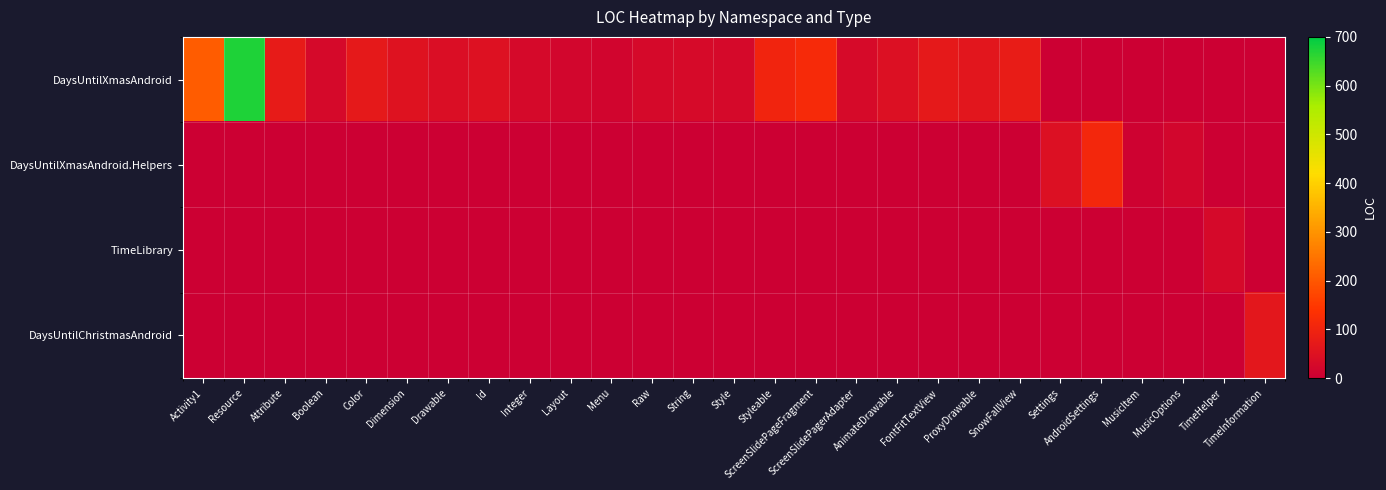

Reading left to right, transcribe all the data shown in this chart.

DaysUntilXmasAndroid: Activity1=210	Resource=675	Attribute=75	Boolean=27	Color=69	Dimension=51	Drawable=39	Id=48	Integer=27	Layout=18	Menu=15	Raw=27	String=30	Style=27	Styleable=102	ScreenSlidePageFragment=117	ScreenSlidePagerAdapter=28	AnimateDrawable=46	FontFitTextView=69	ProxyDrawable=62	SnowFallView=78	Settings=0	AndroidSettings=0	MusicItem=0	MusicOptions=0	TimeHelper=0	TimeInformation=0
DaysUntilXmasAndroid.Helpers: Activity1=0	Resource=0	Attribute=0	Boolean=0	Color=0	Dimension=0	Drawable=0	Id=0	Integer=0	Layout=0	Menu=0	Raw=0	String=0	Style=0	Styleable=0	ScreenSlidePageFragment=0	ScreenSlidePagerAdapter=0	AnimateDrawable=0	FontFitTextView=0	ProxyDrawable=0	SnowFallView=0	Settings=45	AndroidSettings=107	MusicItem=6	MusicOptions=18	TimeHelper=0	TimeInformation=0
TimeLibrary: Activity1=0	Resource=0	Attribute=0	Boolean=0	Color=0	Dimension=0	Drawable=0	Id=0	Integer=0	Layout=0	Menu=0	Raw=0	String=0	Style=0	Styleable=0	ScreenSlidePageFragment=0	ScreenSlidePagerAdapter=0	AnimateDrawable=0	FontFitTextView=0	ProxyDrawable=0	SnowFallView=0	Settings=0	AndroidSettings=0	MusicItem=0	MusicOptions=0	TimeHelper=25	TimeInformation=0
DaysUntilChristmasAndroid: Activity1=0	Resource=0	Attribute=0	Boolean=0	Color=0	Dimension=0	Drawable=0	Id=0	Integer=0	Layout=0	Menu=0	Raw=0	String=0	Style=0	Styleable=0	ScreenSlidePageFragment=0	ScreenSlidePagerAdapter=0	AnimateDrawable=0	FontFitTextView=0	ProxyDrawable=0	SnowFallView=0	Settings=0	AndroidSettings=0	MusicItem=0	MusicOptions=0	TimeHelper=0	TimeInformation=64